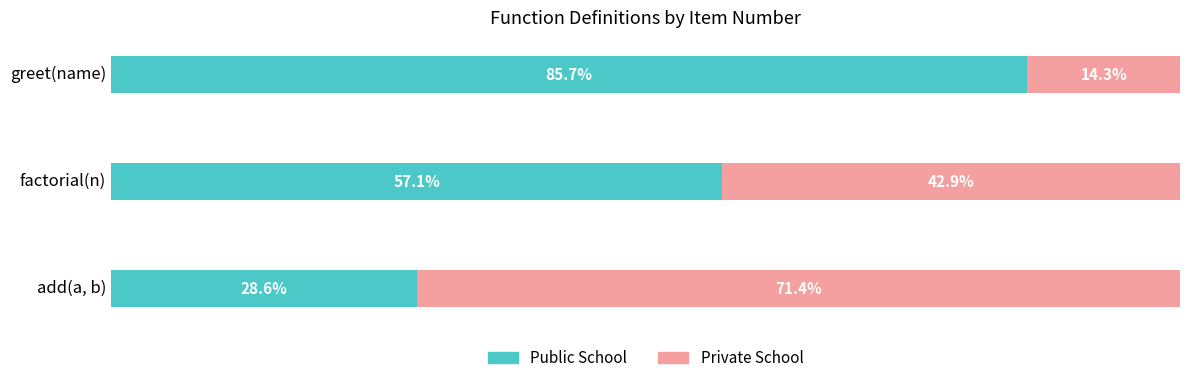

Which category has the lowest value in the Public School series?

add(a, b)